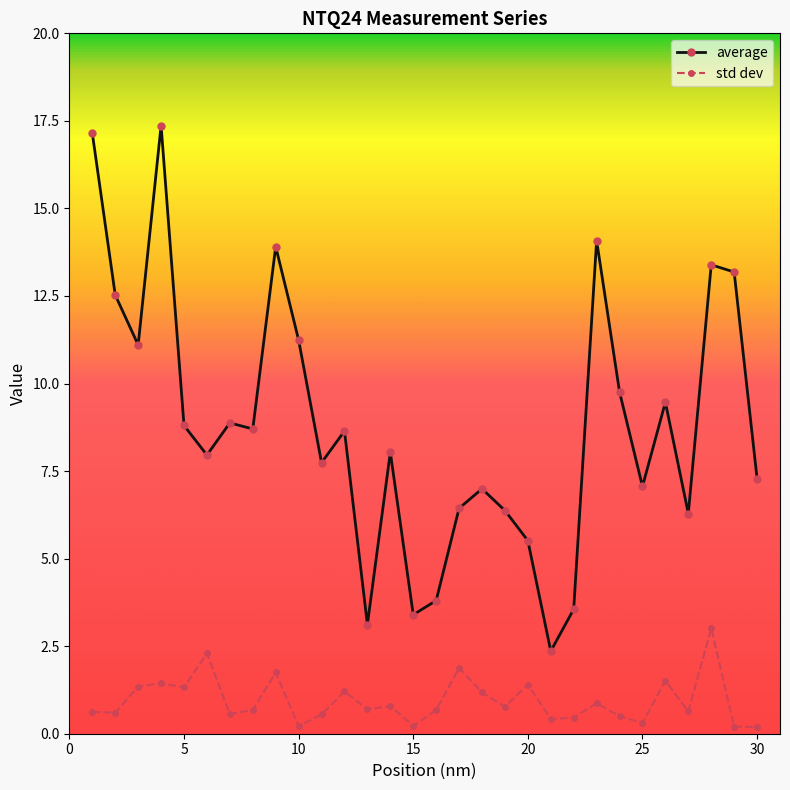

What is the average value of the std dev series?

0.9